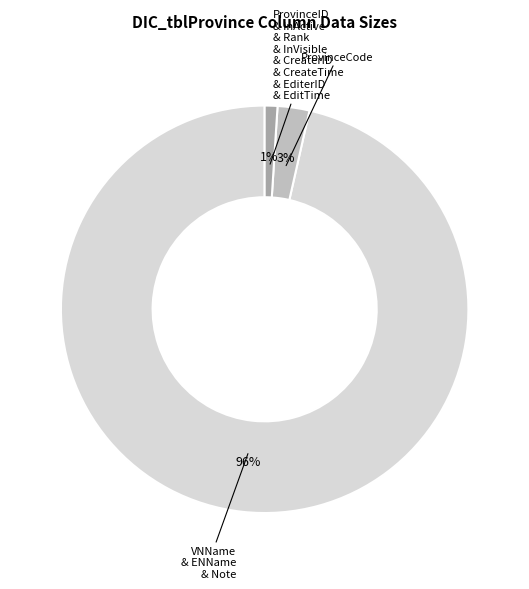

Rank the categories by value from highest to lowest.

VNName & ENName & Note, ProvinceCode, ProvinceID & InActive & Rank & InVisible & CreaterID & CreateTime & EditerID & EditTime